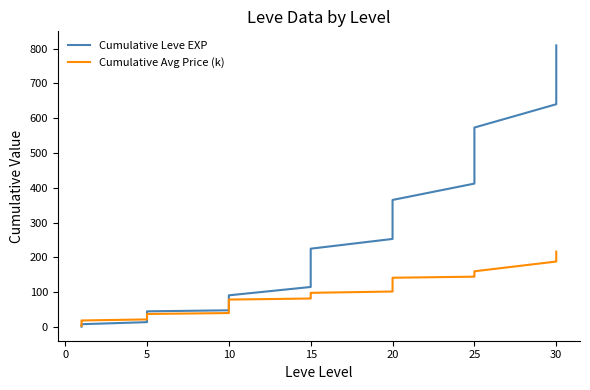

True or false: Cumulative Avg Price (k) and Cumulative Leve EXP cross at least once.

True